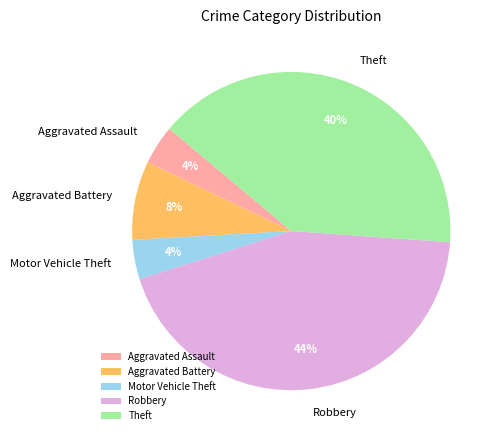

Count the number of slices in the pie.

5